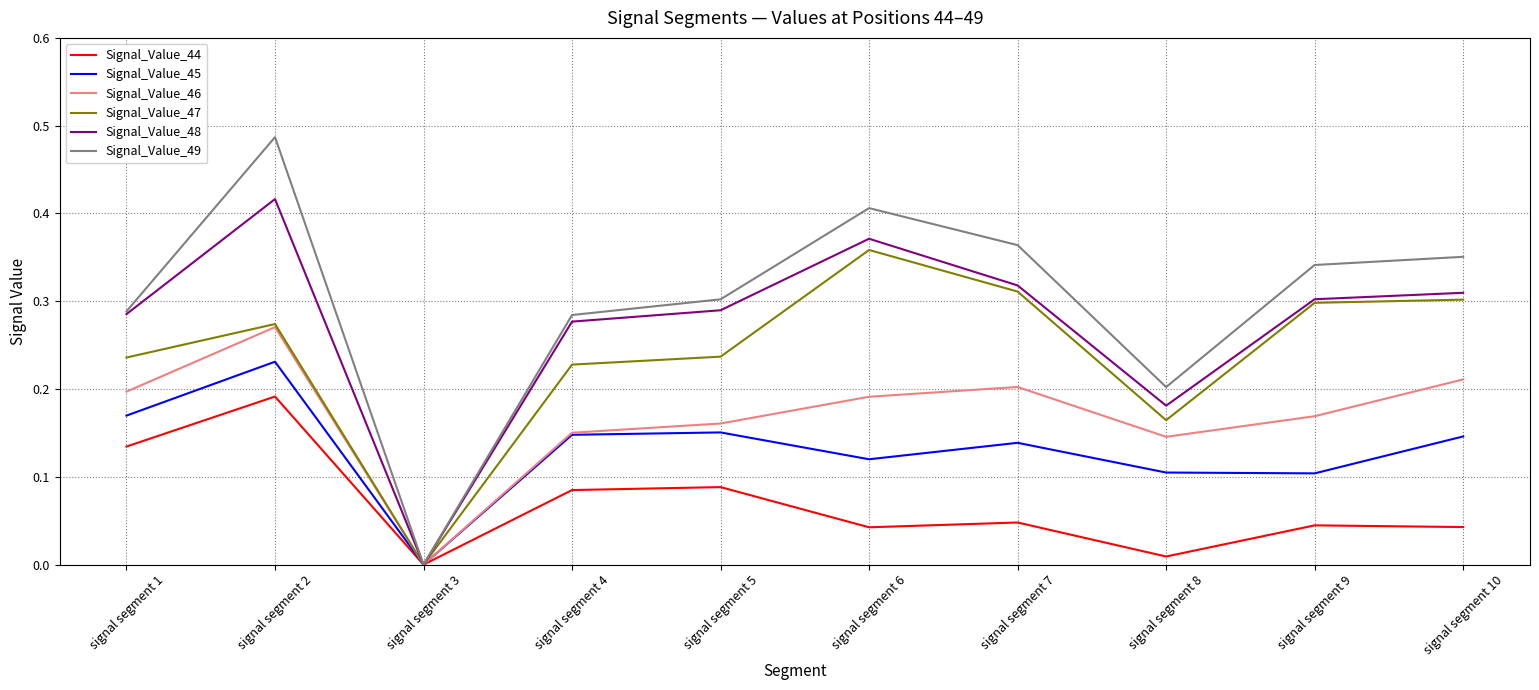

Is it true that Signal_Value_44 equals 0.0 at signal segment 8?

True